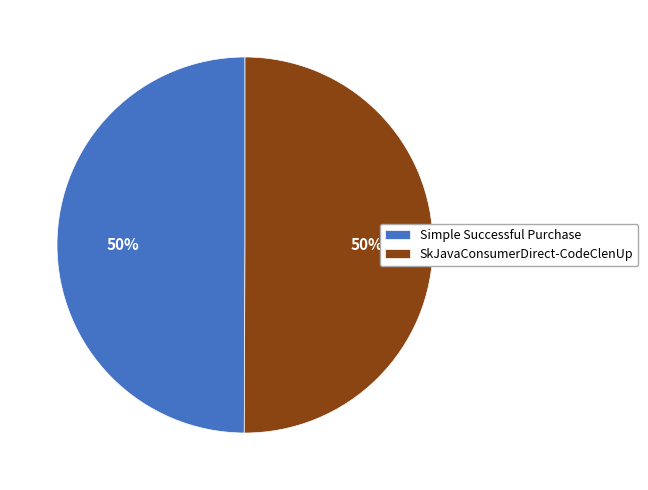

To the nearest percent, what portion does SkJavaConsumerDirect-CodeClenUp represent?

50%